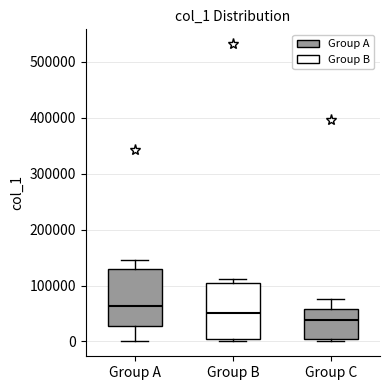

Reading left to right, transcribe this box plot: for each box, give where its median line is, the range the box spans, and where its two whiskers end, as read against the y-axis. The values are not printed on the chart, so give them approximately, as read against the axis.

Group A: median 60000, box 30000 to 130000, whiskers 0 to 150000
Group B: median 50000, box 0 to 100000, whiskers 0 (just below the box's lower edge) to 110000
Group C: median 40000, box 0 to 60000, whiskers 0 to 80000